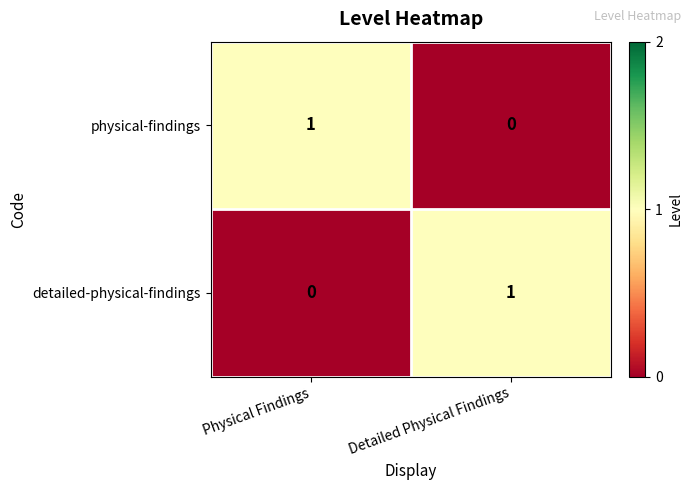

The value of detailed-physical-findings at Detailed Physical Findings is 1. True or false?

True